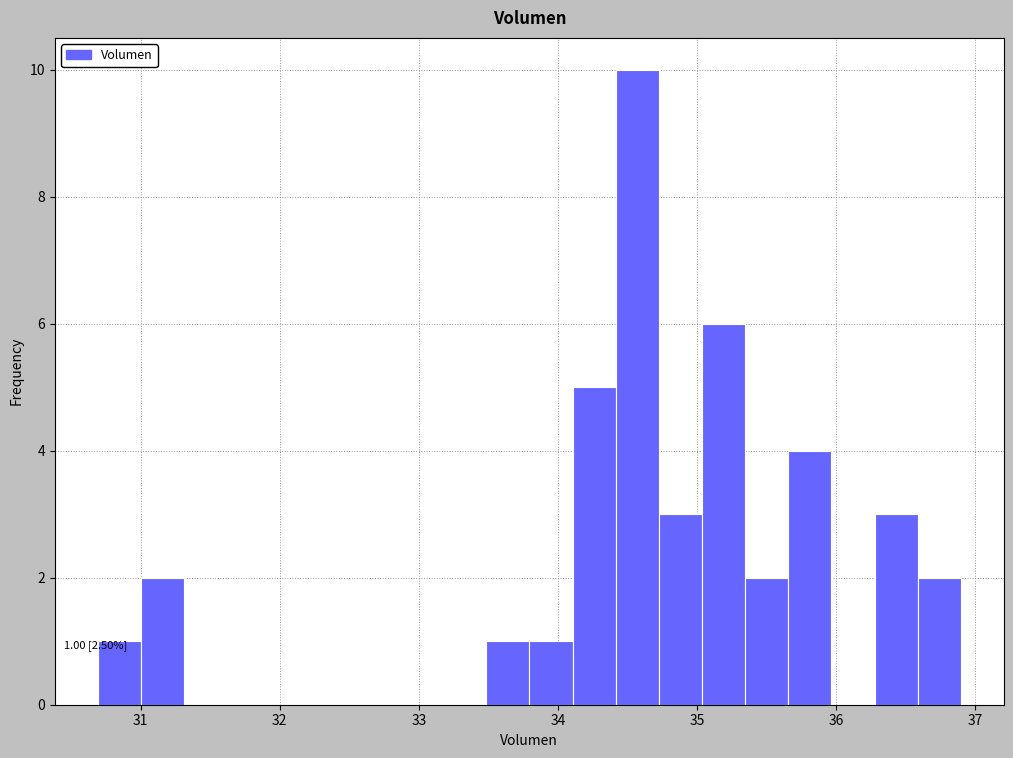

Around what value on the x-axis is the tallest bar? Give the approximate position of its centre, as read against the axis.

34.6